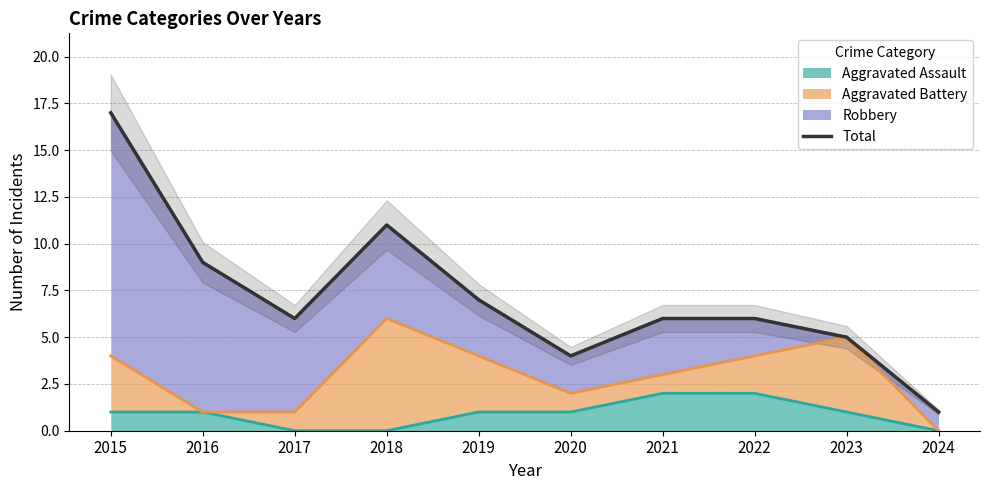

Reading left to right, what are all the values shown in this chart?

17	9	6	11	7	4	6	6	5	1